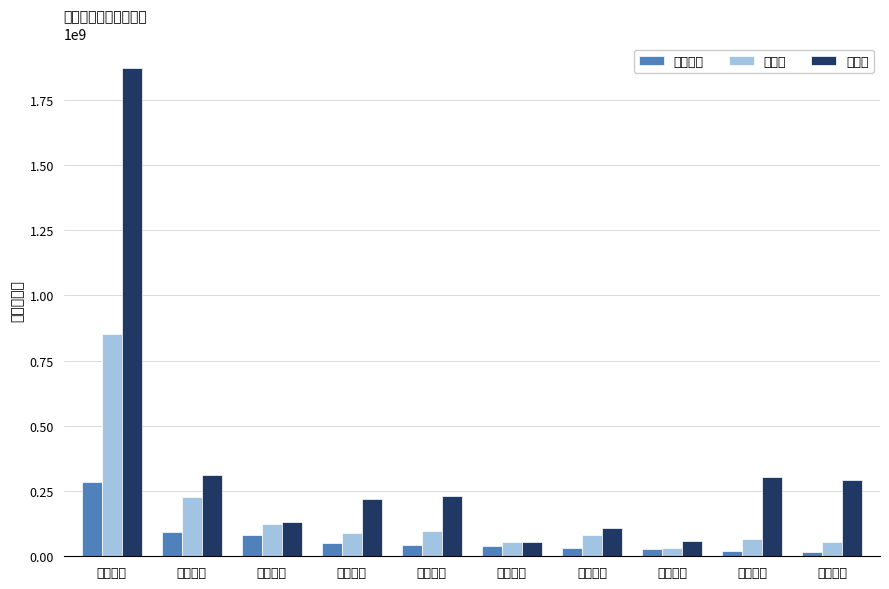

At which label does 主力净额 first exceed 43430714?

九安医疗